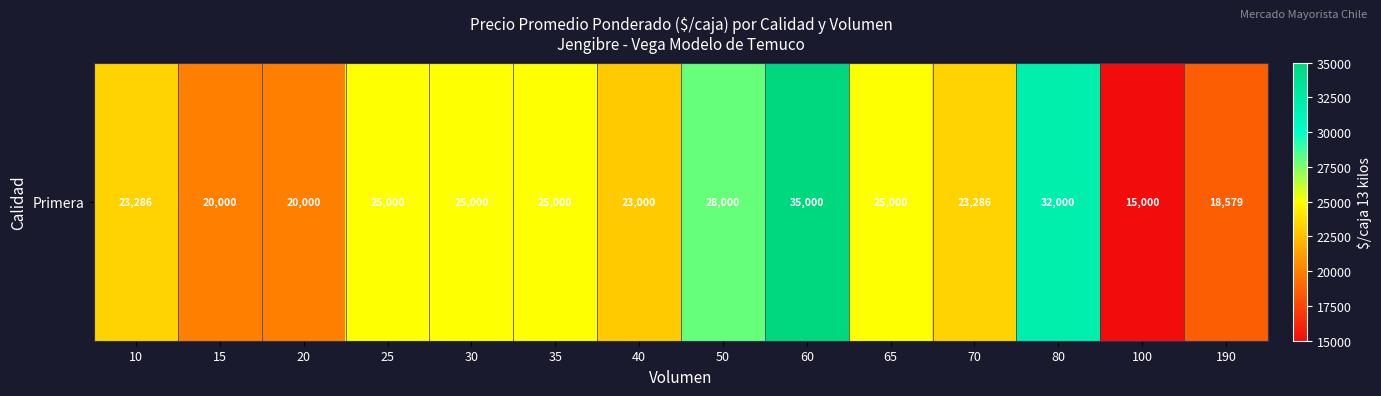

Which label corresponds to the smallest value in the chart?

100